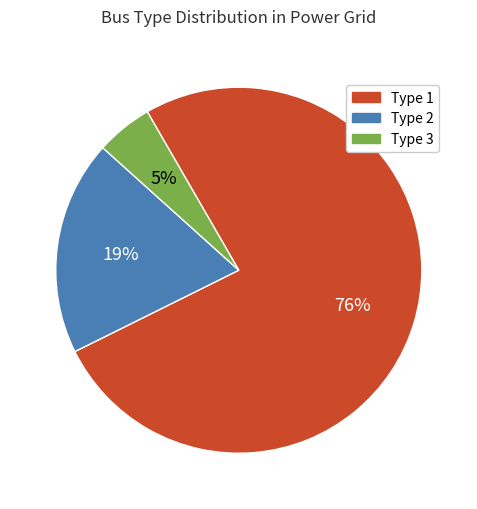

Do Type 2 and Type 1 together represent more than half of the pie?

Yes